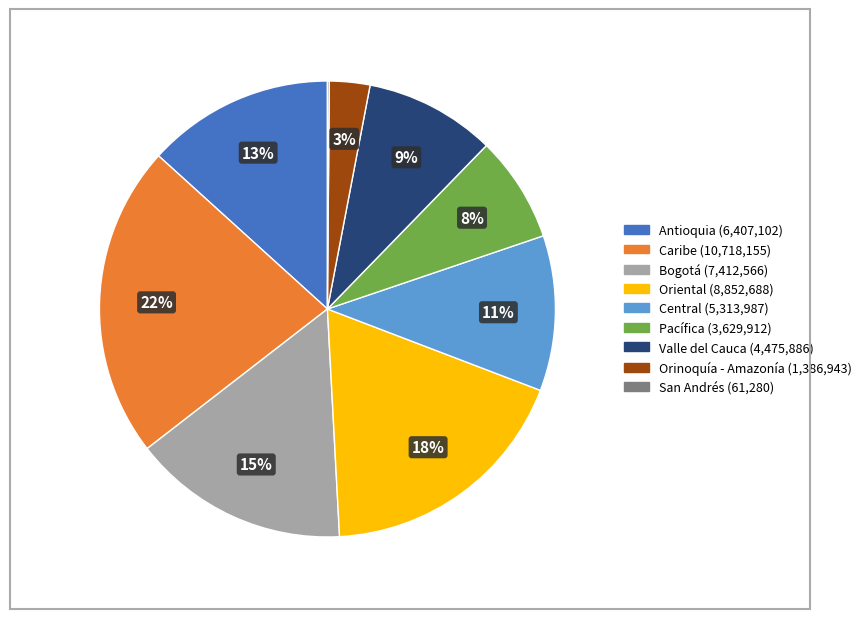

Is the sum of Orinoquía - Amazonía (1,386,943) and Oriental (8,852,688) greater than half?

No